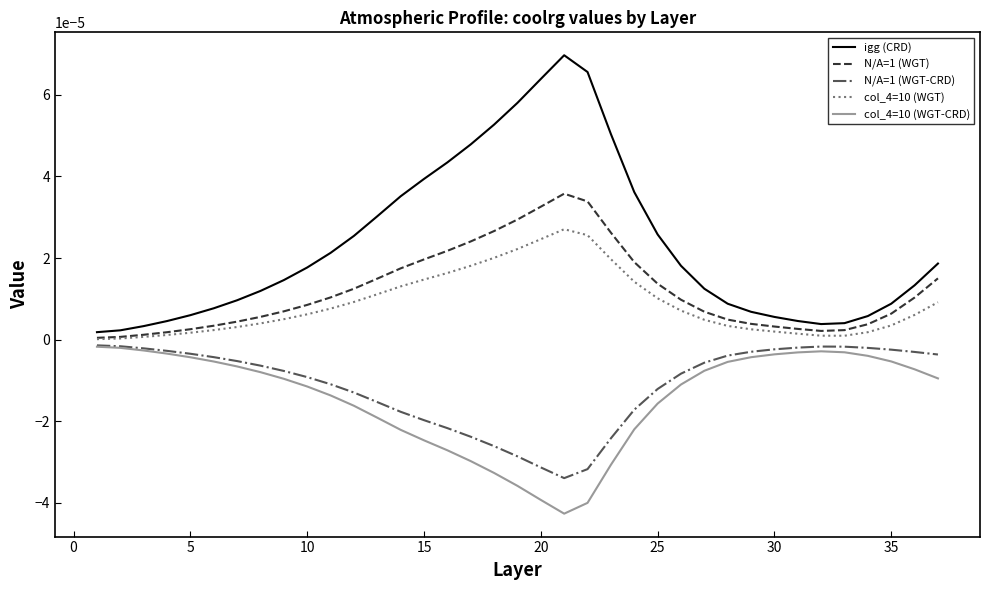

True or false: N/A=1 (WGT-CRD) and igg (CRD) intersect in this chart.

False